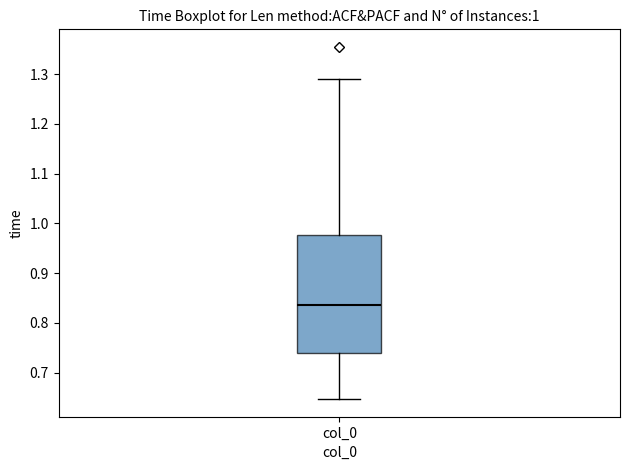

Where is the upper edge of the box for col_0 on the y-axis? The values are not printed on the chart, so give them approximately, as read against the axis.

0.98